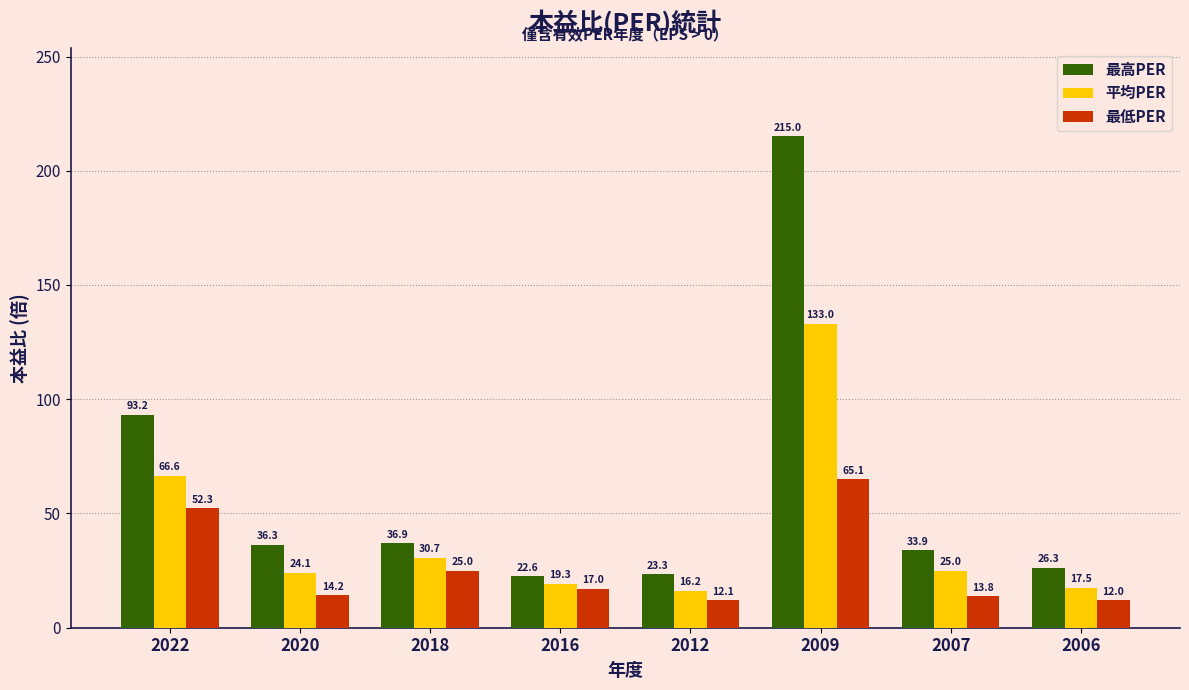

Reading left to right, list all the values displayed in this chart.

最高PER: 2022=93.2	2020=36.3	2018=36.9	2016=22.6	2012=23.3	2009=215.0	2007=33.9	2006=26.3
平均PER: 2022=66.6	2020=24.1	2018=30.7	2016=19.3	2012=16.2	2009=133.0	2007=25.0	2006=17.5
最低PER: 2022=52.3	2020=14.2	2018=25.0	2016=17.0	2012=12.1	2009=65.1	2007=13.8	2006=12.0